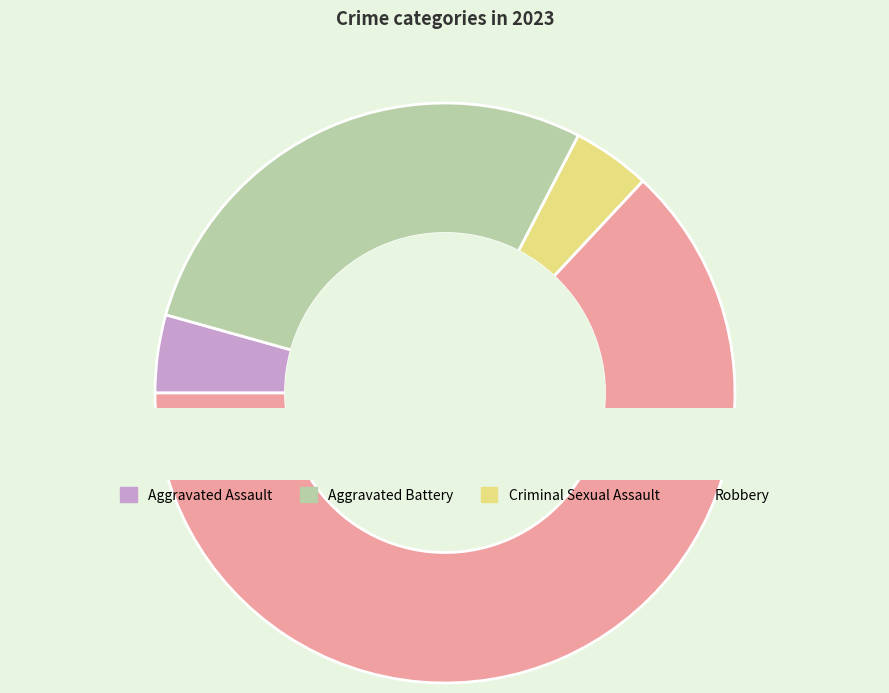

What percentage is NOT represented by Aggravated Assault?

95.7%